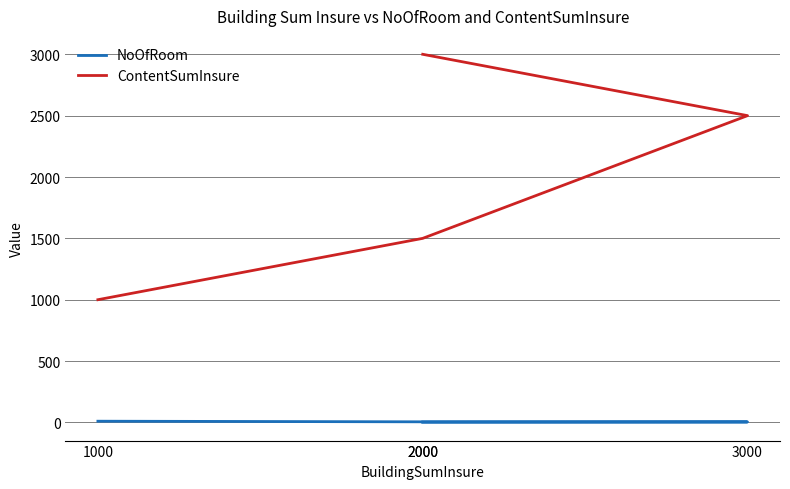

True or false: ContentSumInsure and NoOfRoom cross at least once.

False